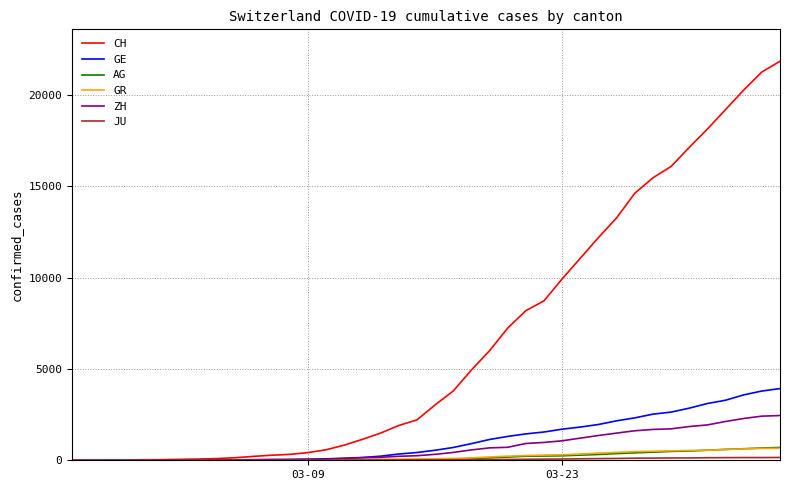

Which series has the largest total across all categories?

CH